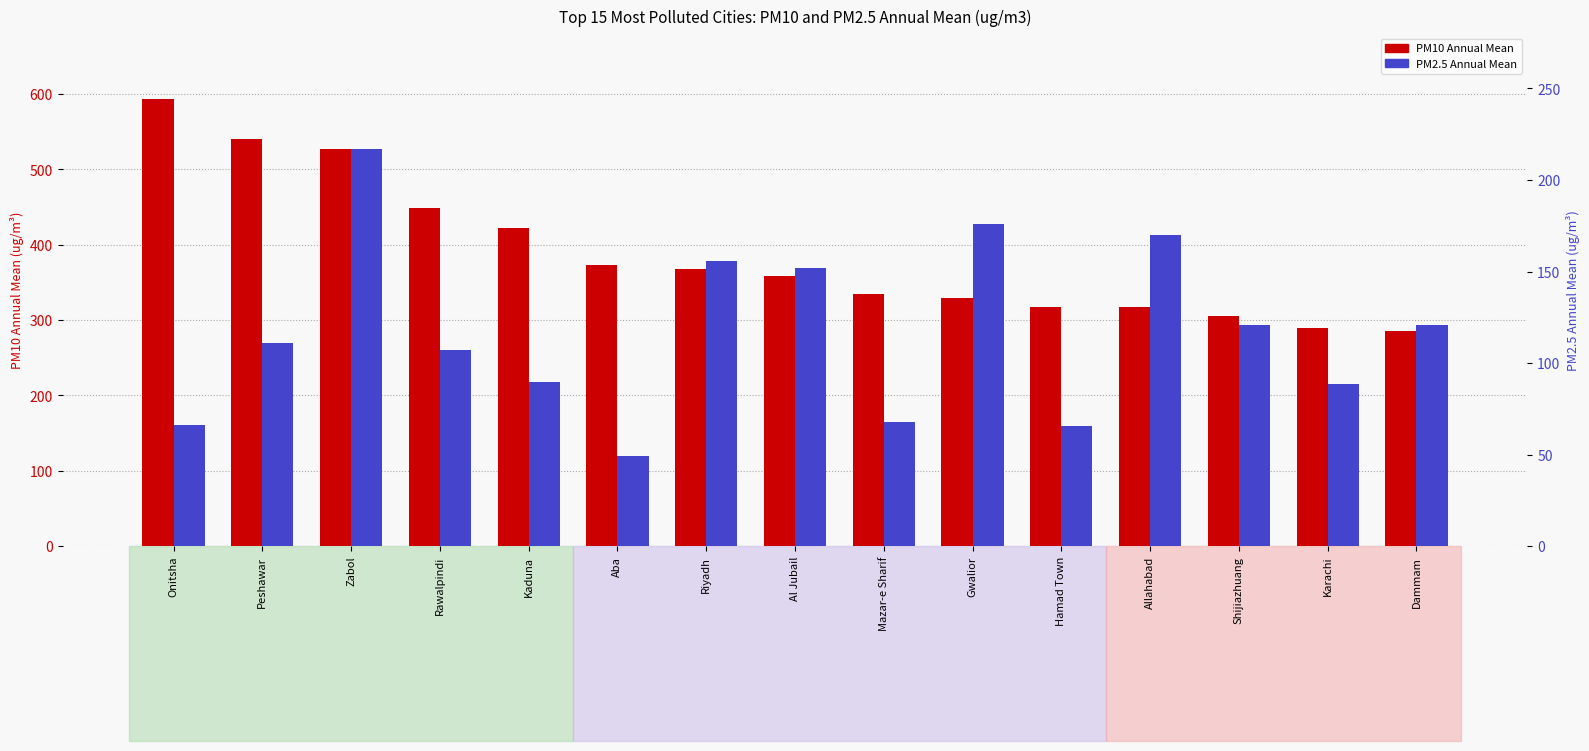

What is the label of the 11th bar from the left?

Hamad Town